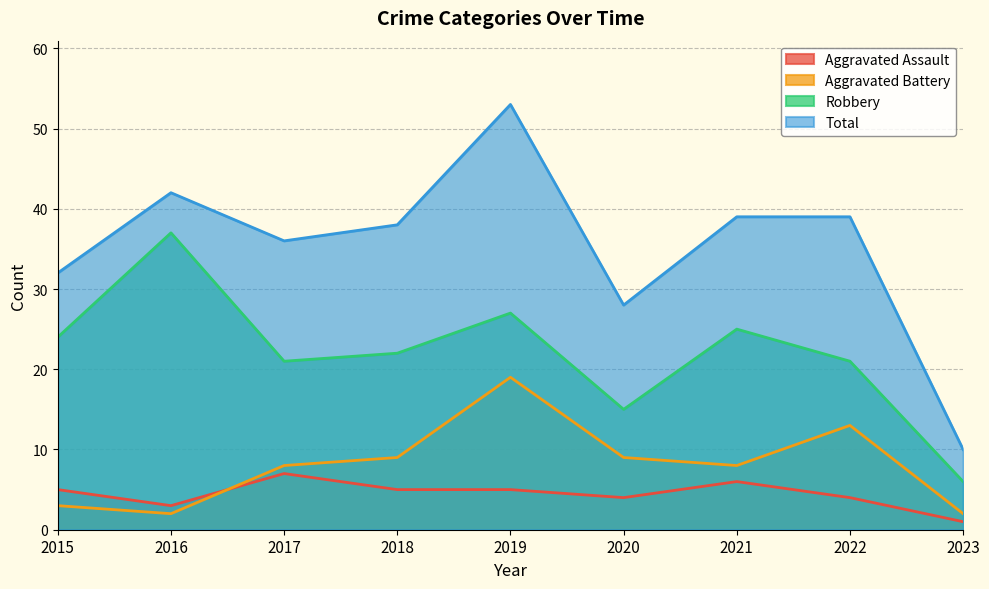

True or false: Robbery and Total intersect in this chart.

False